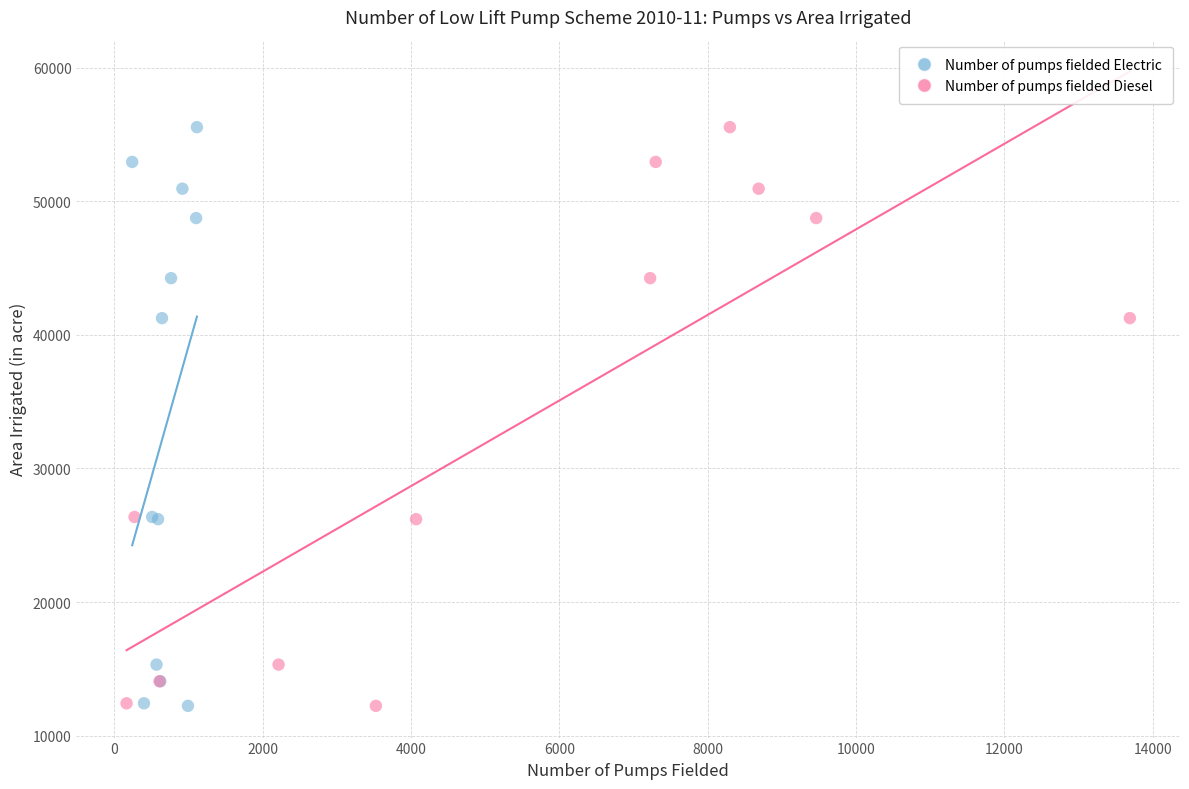

What are all the series names shown in the legend?

Number of pumps fielded Electric, Number of pumps fielded Diesel